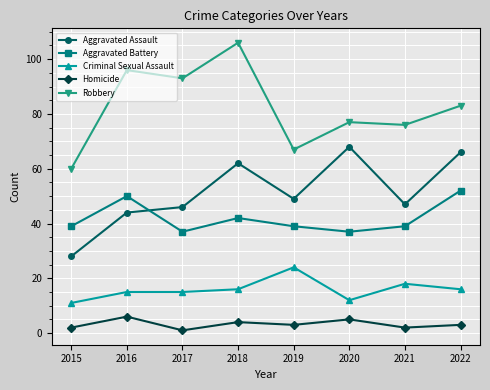

Which series changed the most between 2016 and 2021?

Robbery